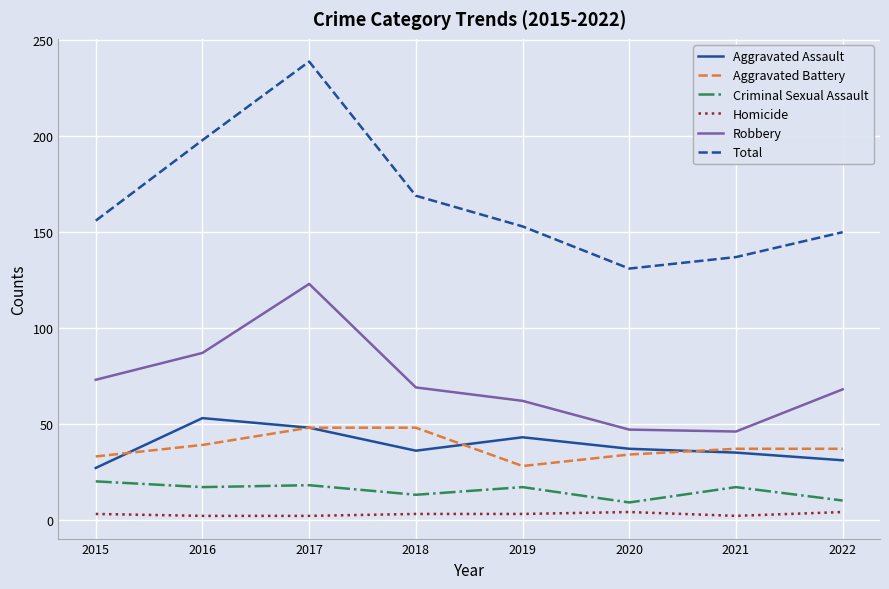

What are all the series names shown in the legend?

Aggravated Assault, Aggravated Battery, Criminal Sexual Assault, Homicide, Robbery, Total